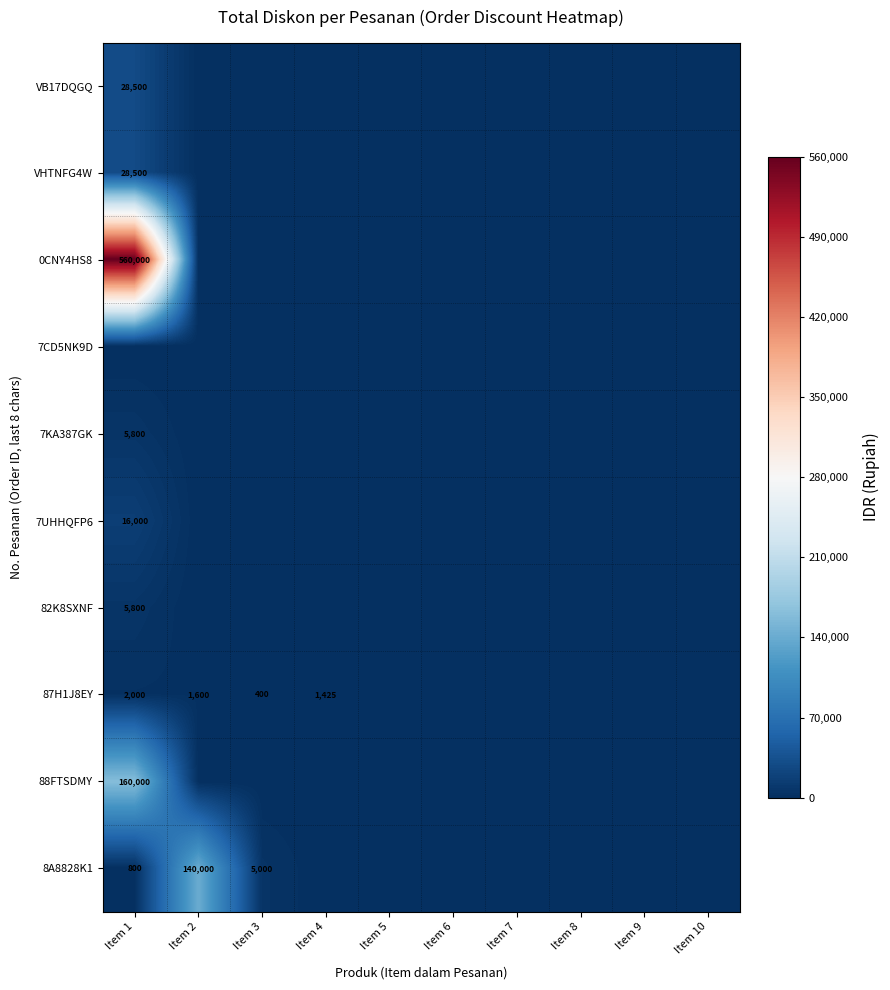

What is the total value across all series at Item 1?

807400